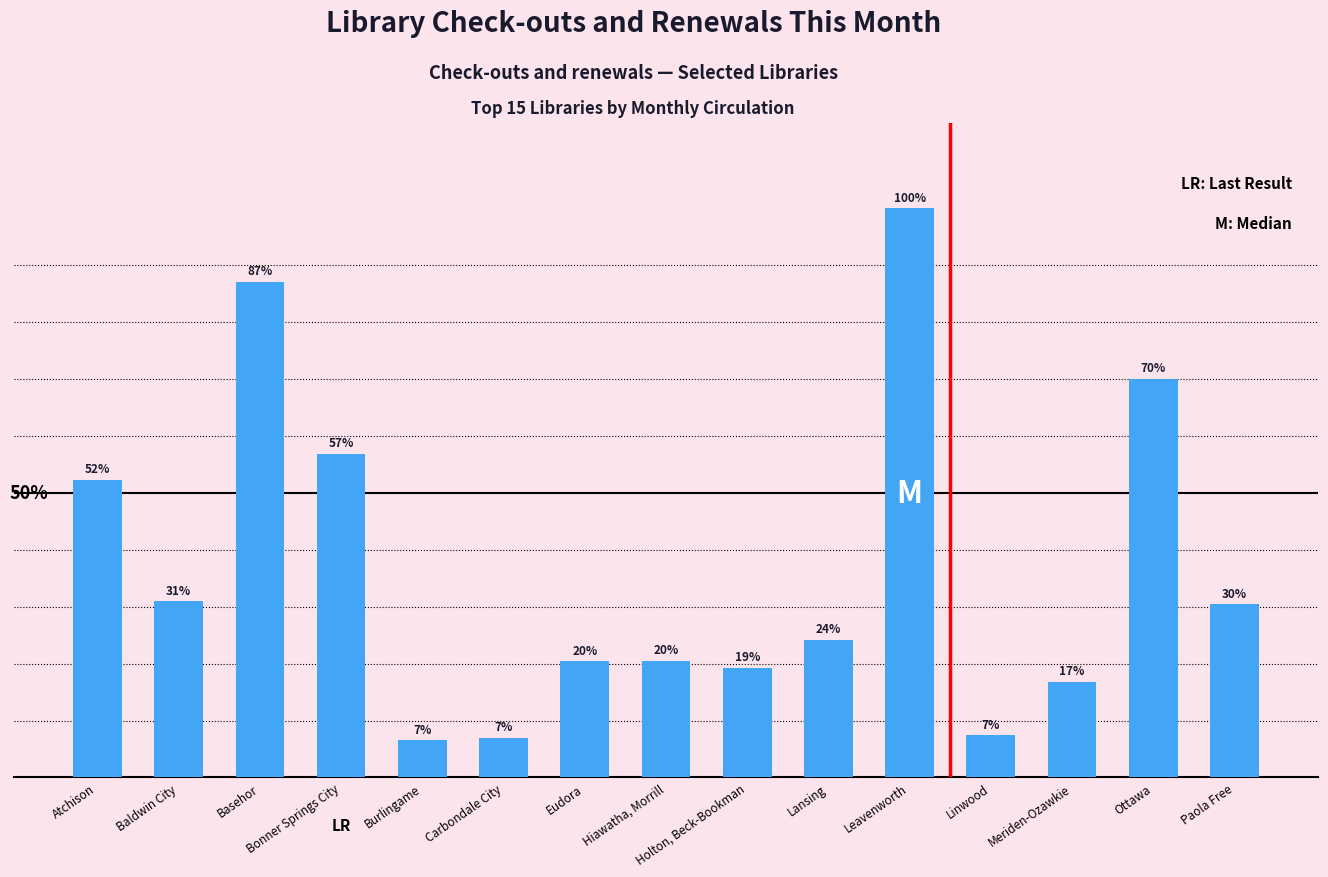

What is the label of the 14th bar from the left?

Ottawa